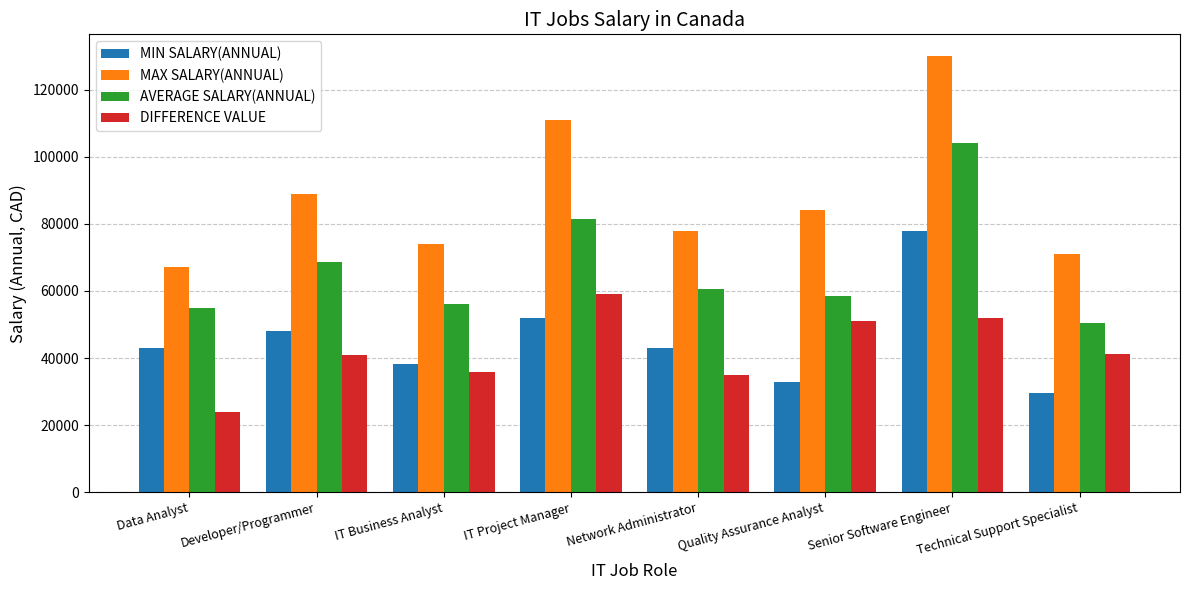

What is the label of the 7th bar from the left?

Senior Software Engineer